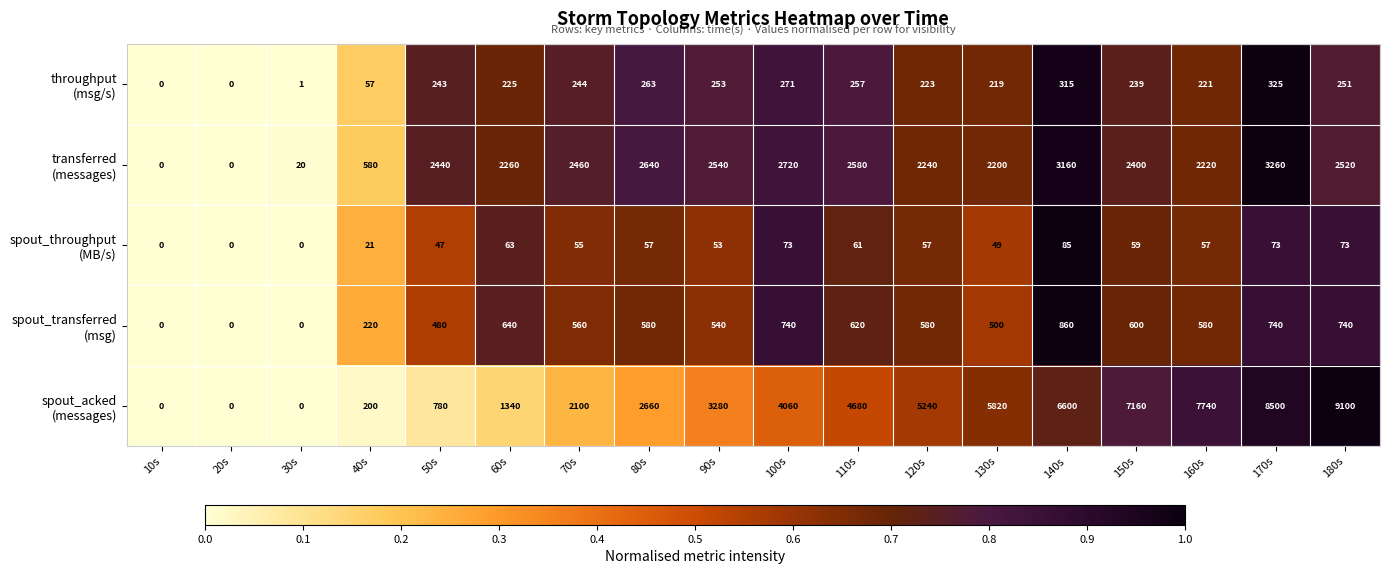

At which category is the sum across all series the highest?

170s